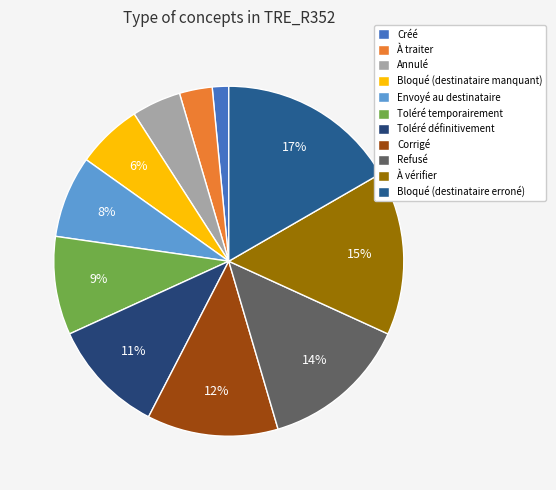

What percentage is the Refusé slice, to the nearest percent?

14%